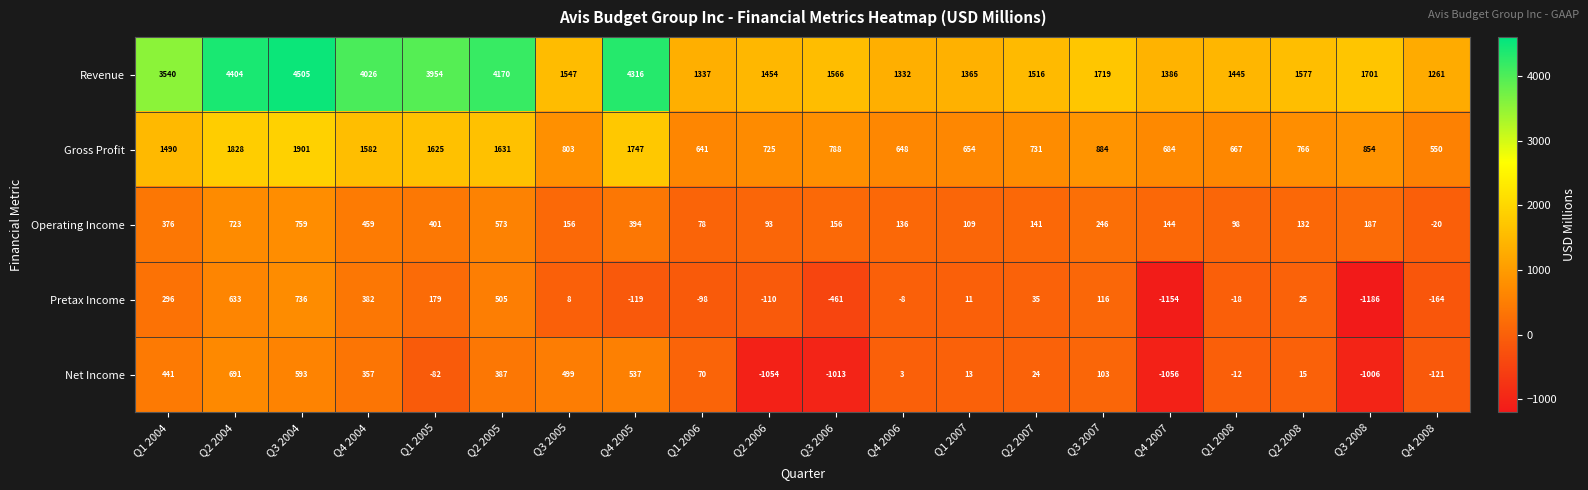

List the labels in order of Net Income value, largest first.

Q2 2004, Q3 2004, Q4 2005, Q3 2005, Q1 2004, Q2 2005, Q4 2004, Q3 2007, Q1 2006, Q2 2007, Q2 2008, Q1 2007, Q4 2006, Q1 2008, Q1 2005, Q4 2008, Q3 2008, Q3 2006, Q2 2006, Q4 2007